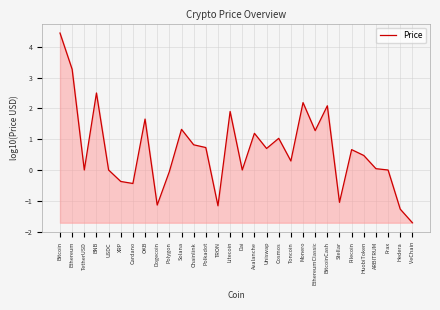

What position from the left is Monero?

21